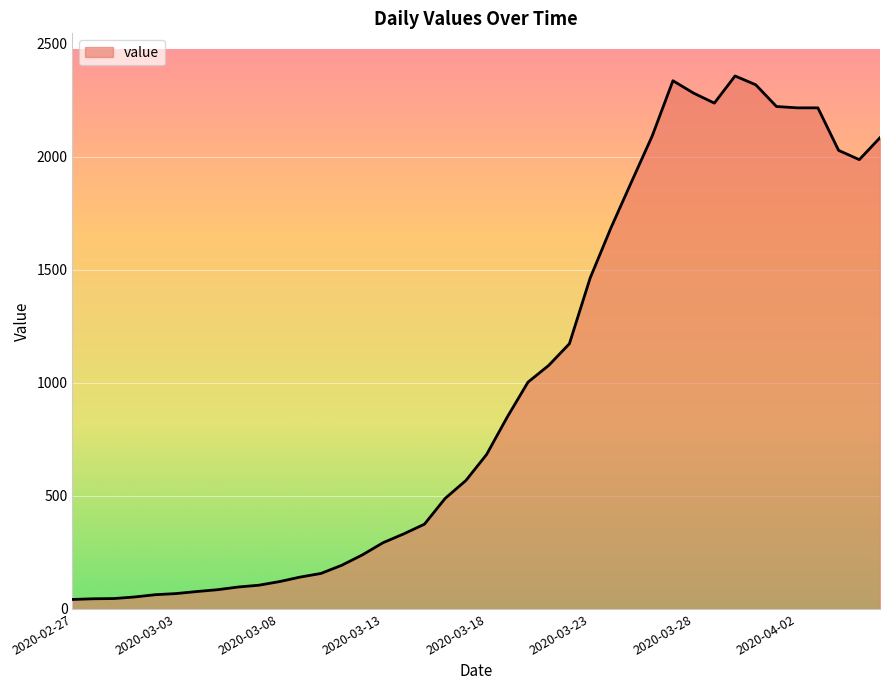

True or false: the data has more than 0 interior local peaks.

True